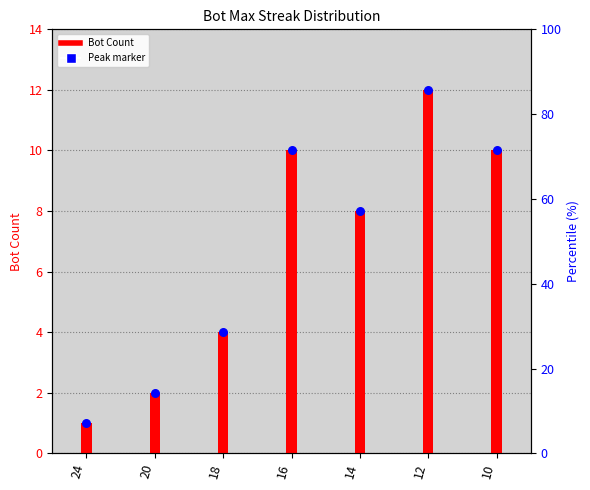

What are all the series names shown in the legend?

Bot Count, Peak marker